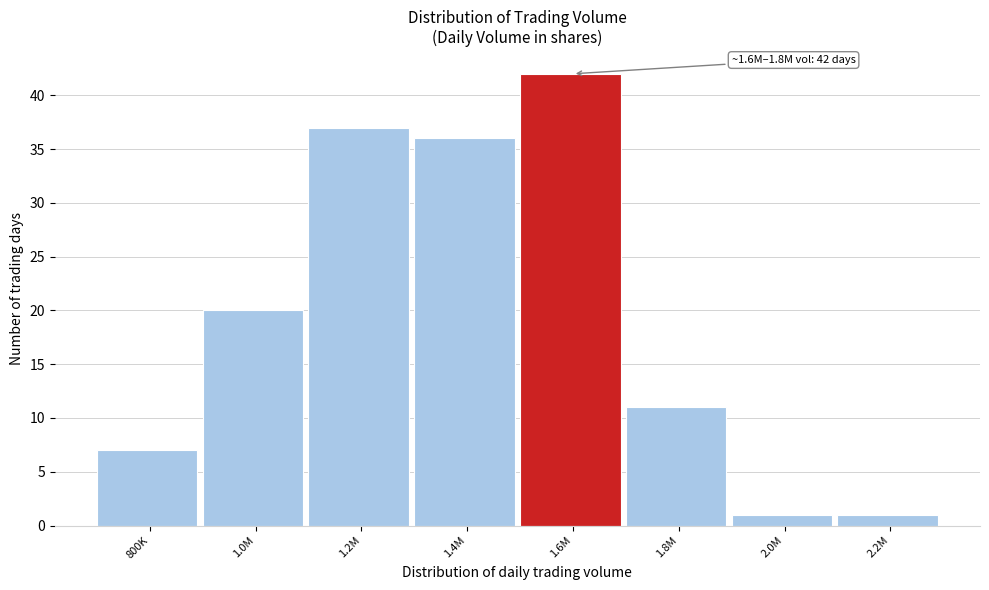

Reading left to right, extract all data points from this chart.

7	20	37	36	42	11	1	1